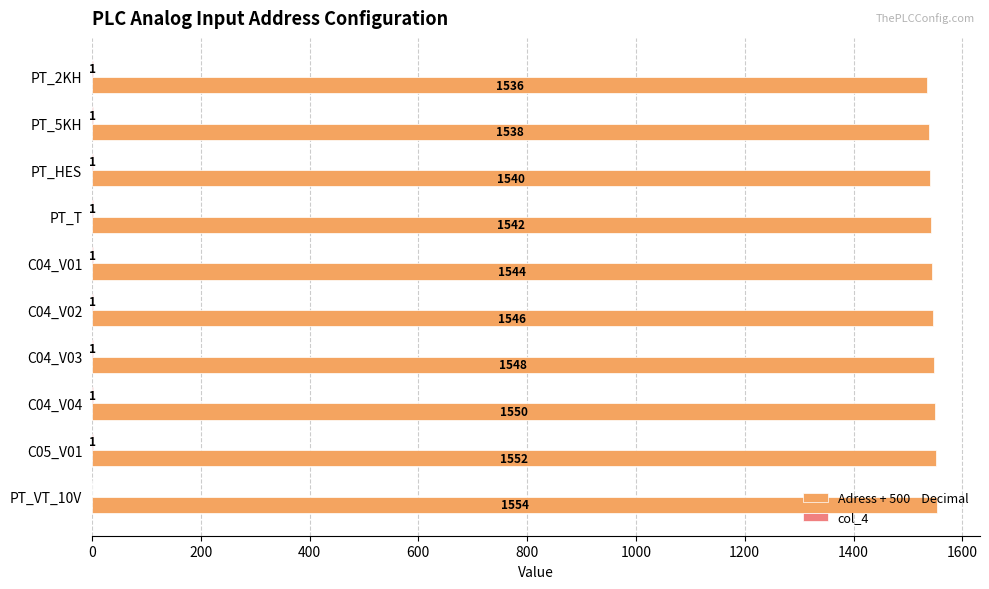

At which category is the sum across all series the highest?

PT_VT_10V